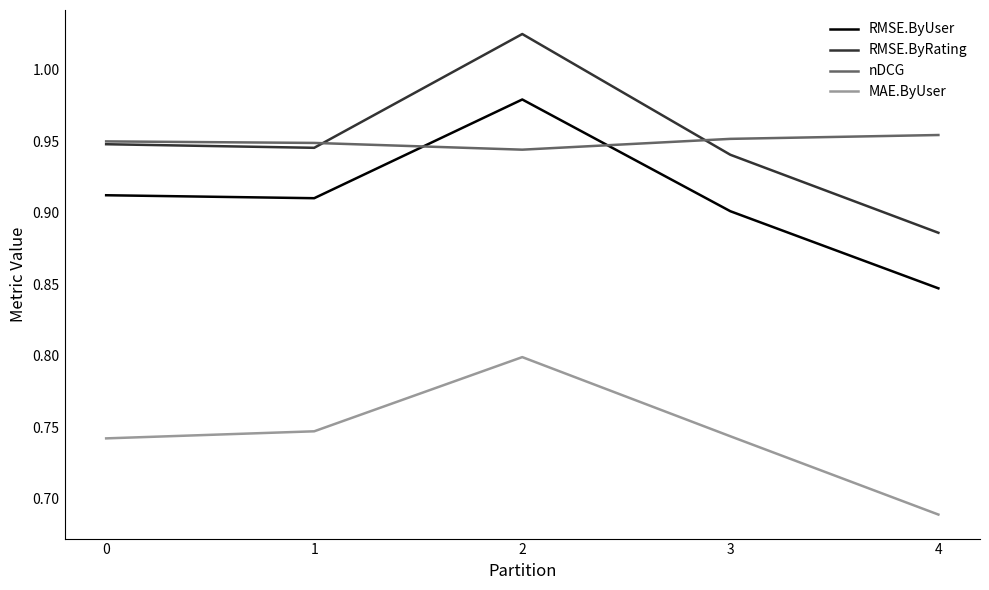

True or false: RMSE.ByRating and MAE.ByUser cross at least once.

False